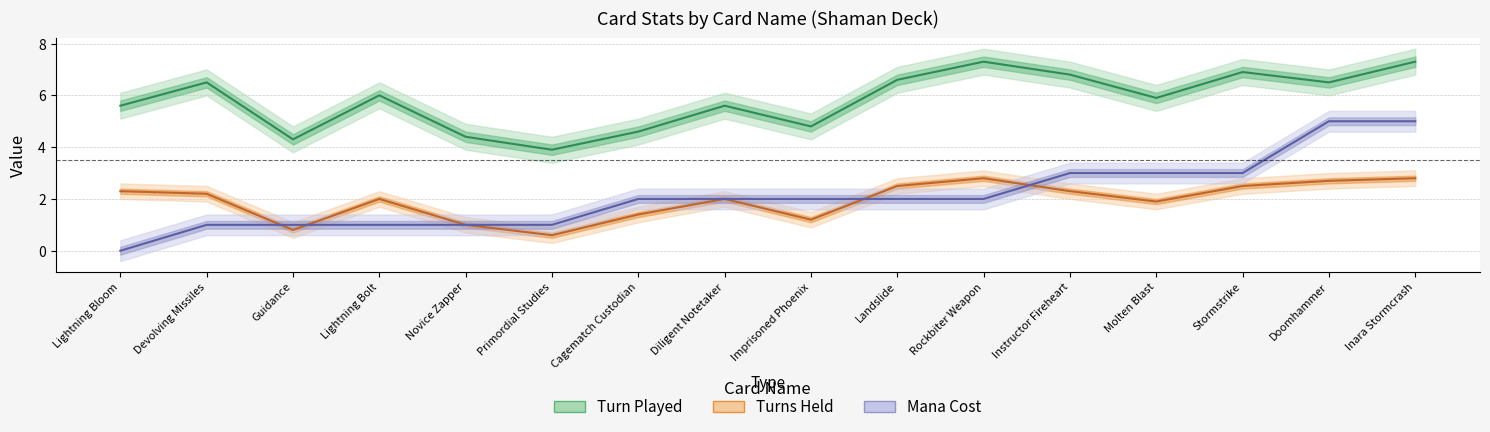

Reading left to right, extract all data points from this chart.

Turn Played: 5.6	6.5	4.3	6.0	4.4	3.9	4.6	5.6	4.8	6.6	7.3	6.8	5.9	6.9	6.5	7.3
Turns Held: 2.3	2.2	0.8	2.0	1.0	0.6	1.4	2.0	1.2	2.5	2.8	2.3	1.9	2.5	2.7	2.8
Mana Cost: 0.0	1.0	1.0	1.0	1.0	1.0	2.0	2.0	2.0	2.0	2.0	3.0	3.0	3.0	5.0	5.0